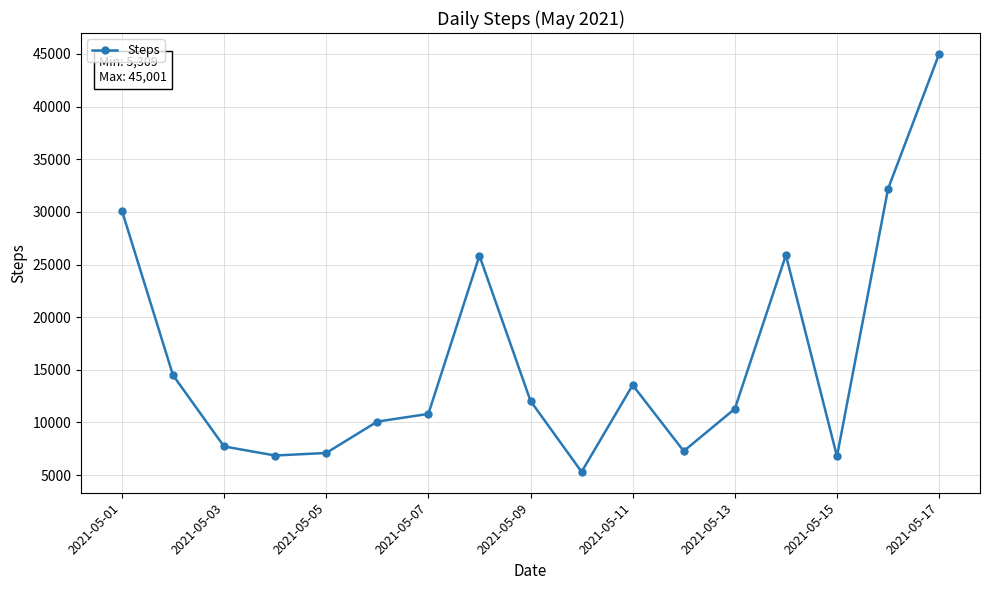

What is the greatest value displayed?

45001